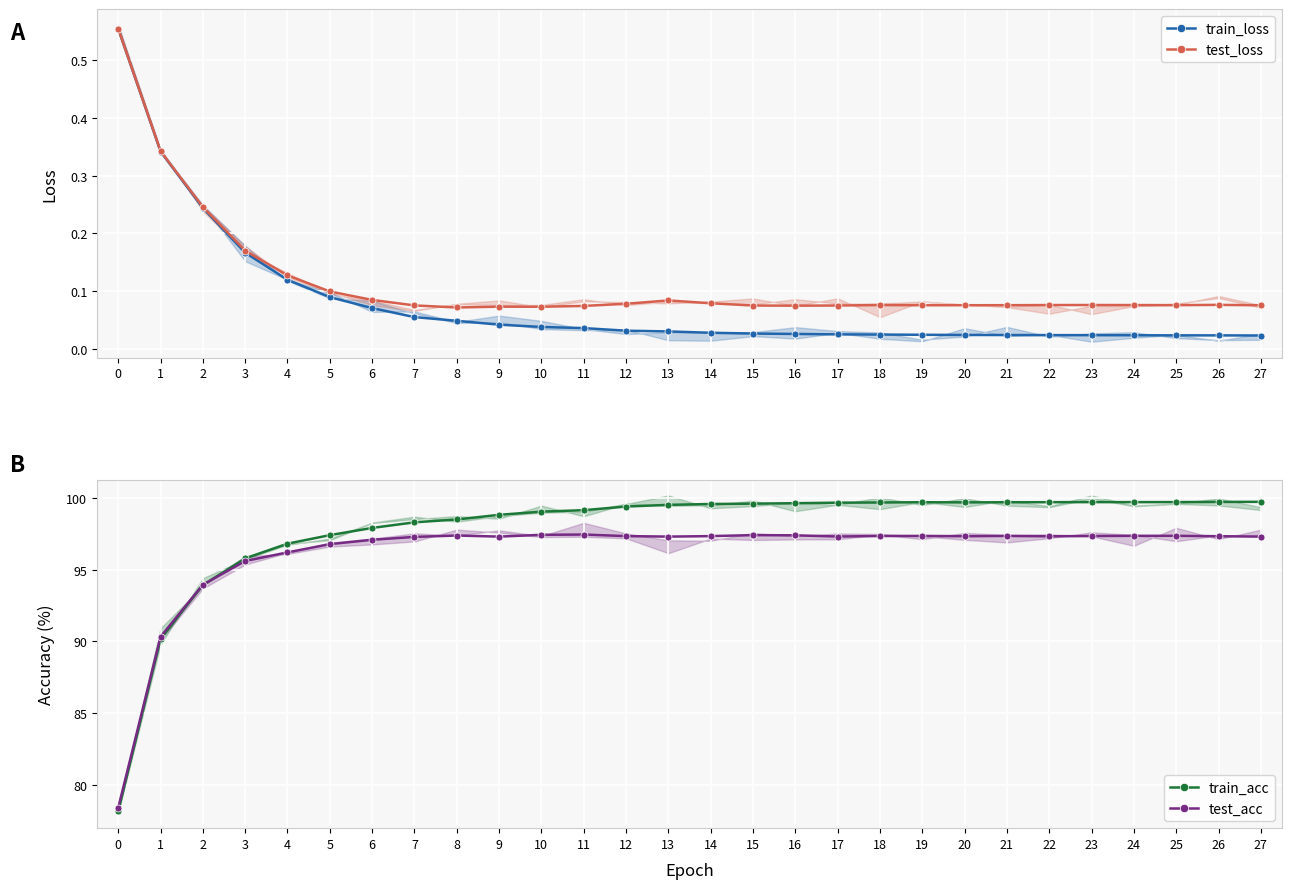

Rank the series at 13 from highest to lowest value.

train_acc, test_acc, test_loss, train_loss